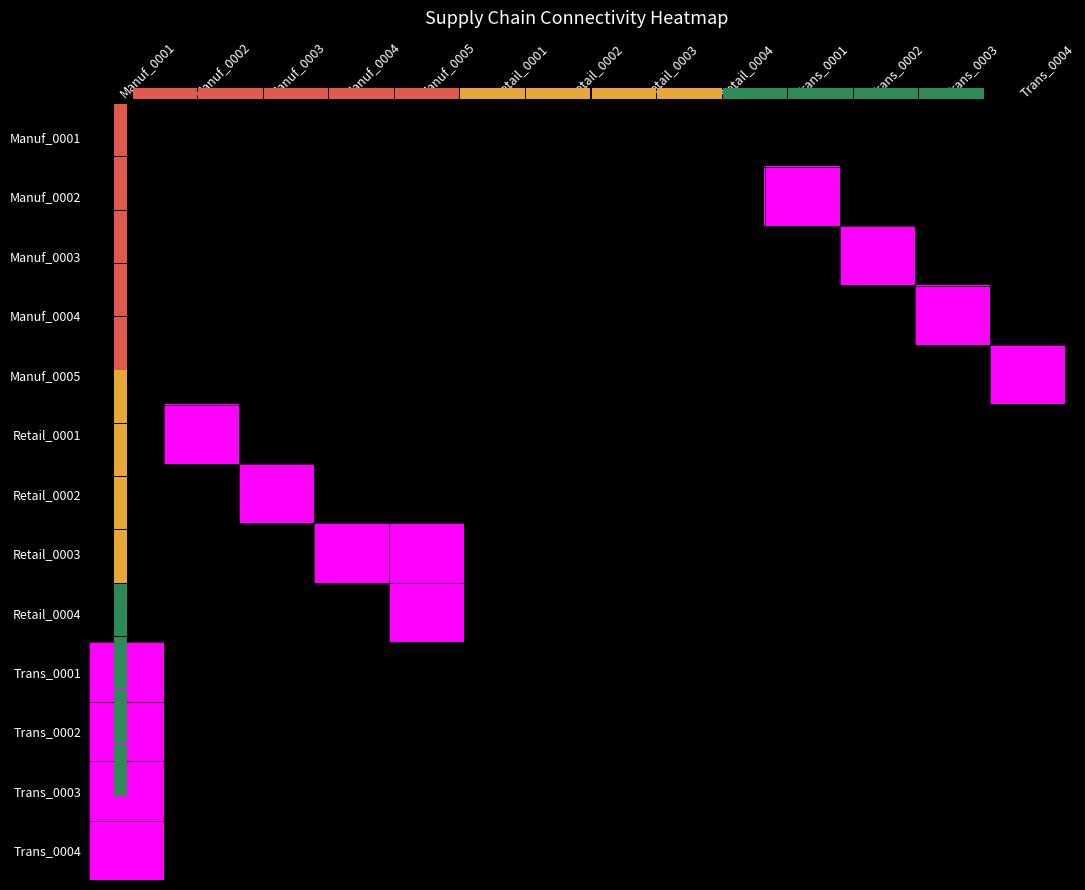

What is the spread (max minus min) of values at Manuf_0004?

1